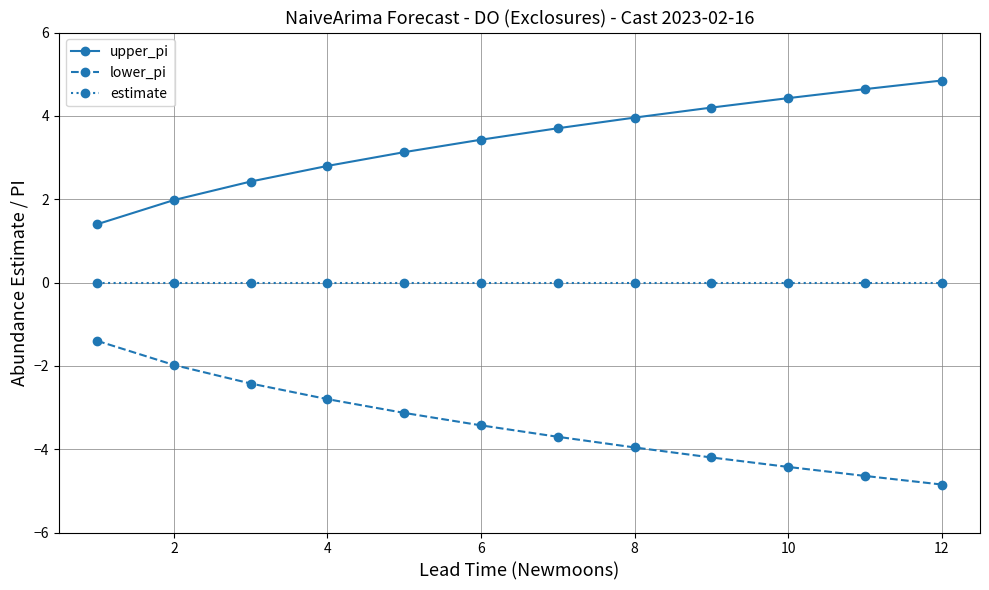

Rank the series by their maximum value, from lowest to highest.

lower_pi, estimate, upper_pi